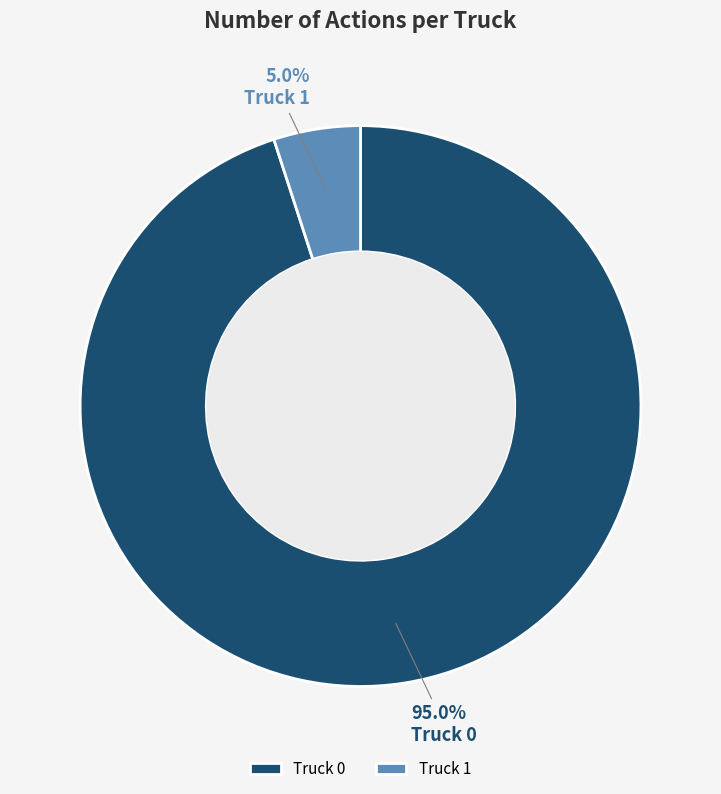

Rank the categories by value from highest to lowest.

Truck 0, Truck 1